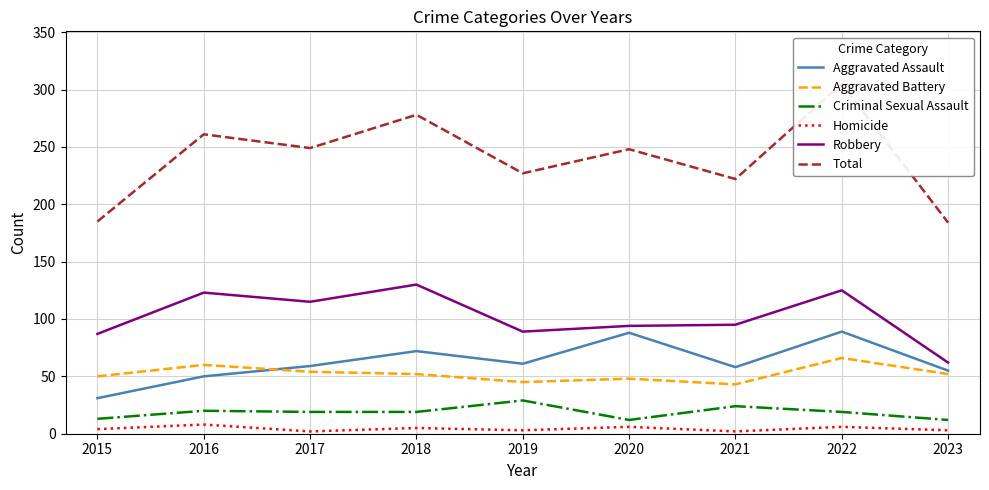

What is the difference between the highest and lowest values at 2020?

242